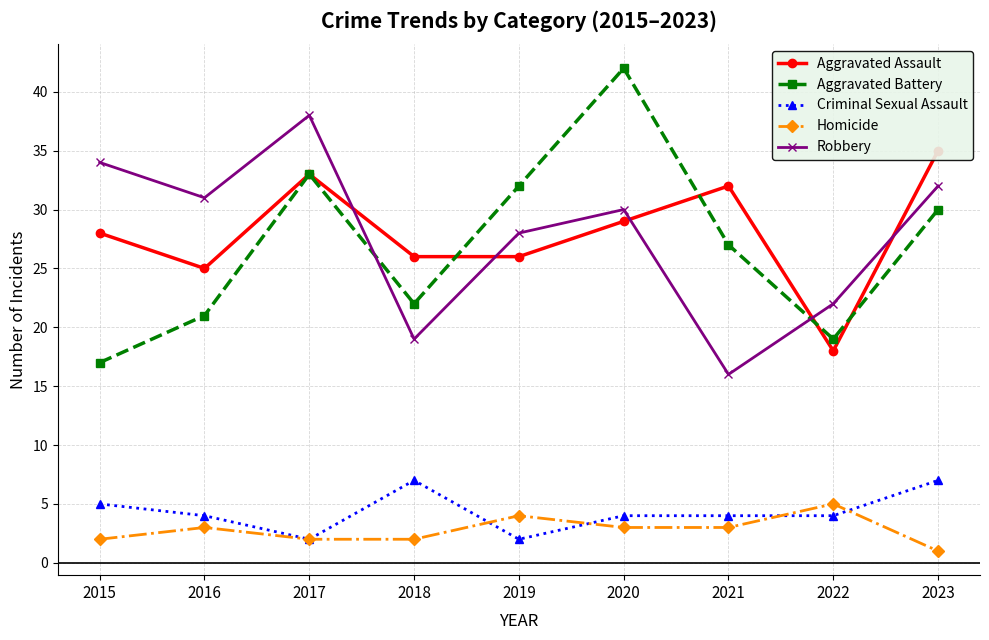

How many values in the Robbery series exceed 30?

4